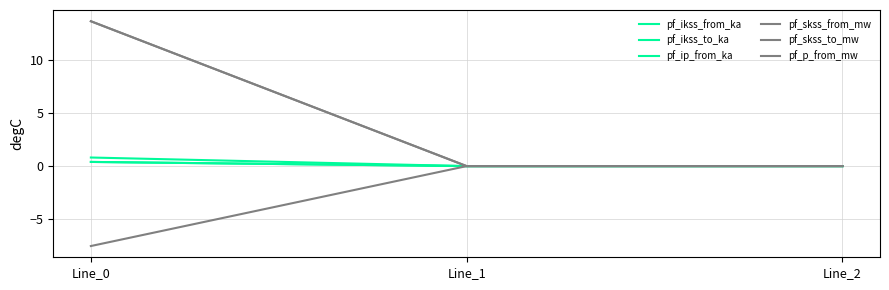

What is the average value of the pf_p_from_mw series?

-2.5